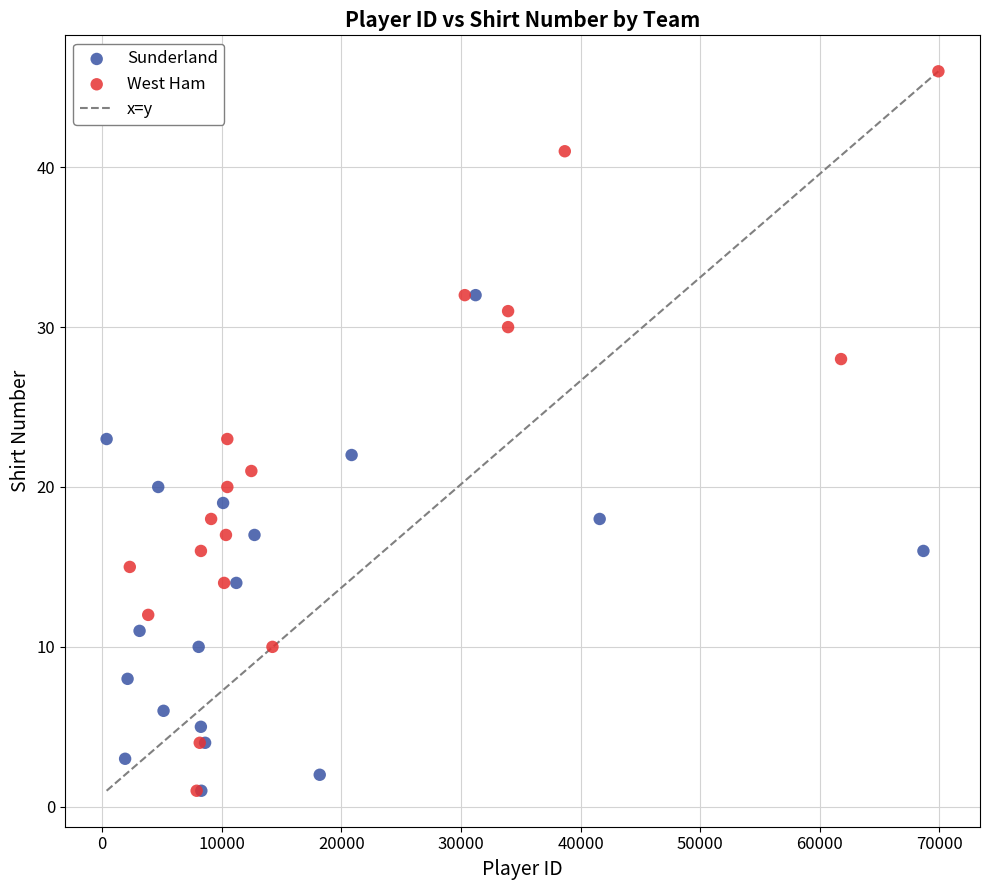

Which series reaches the maximum Y coordinate?

West Ham